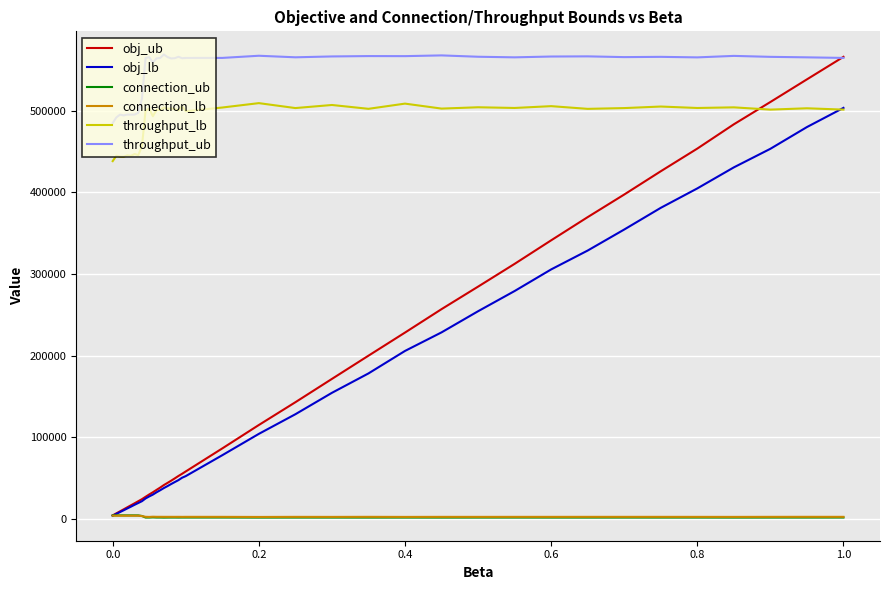

Which series ends up on top after the final intersection of obj_lb and connection_ub?

obj_lb